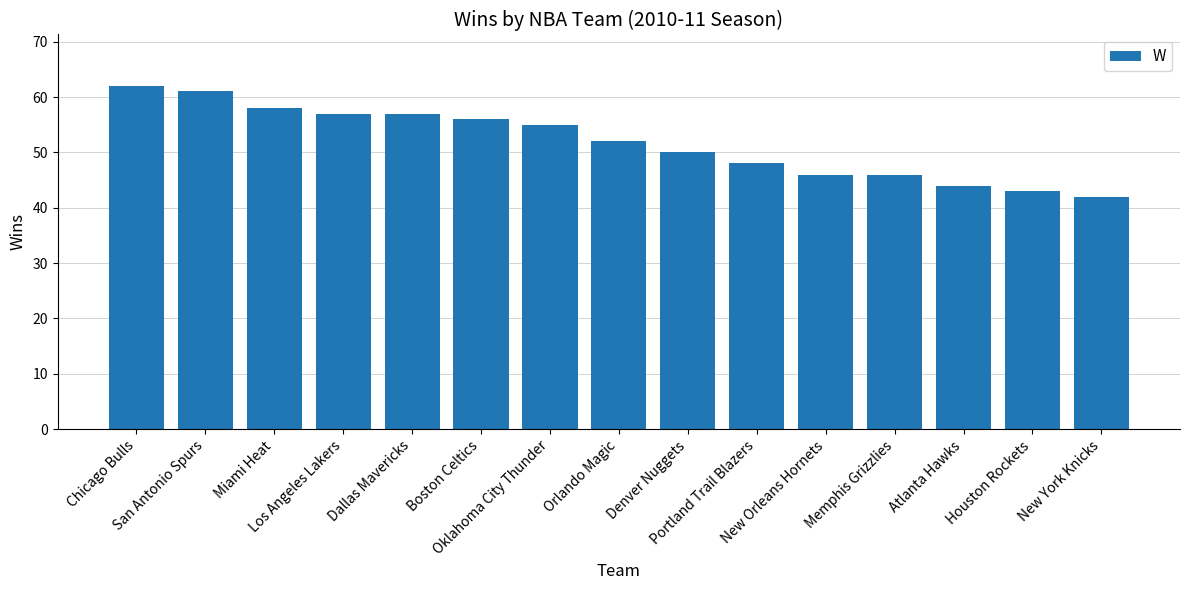

Read the value at New York Knicks, to the nearest 5.

40